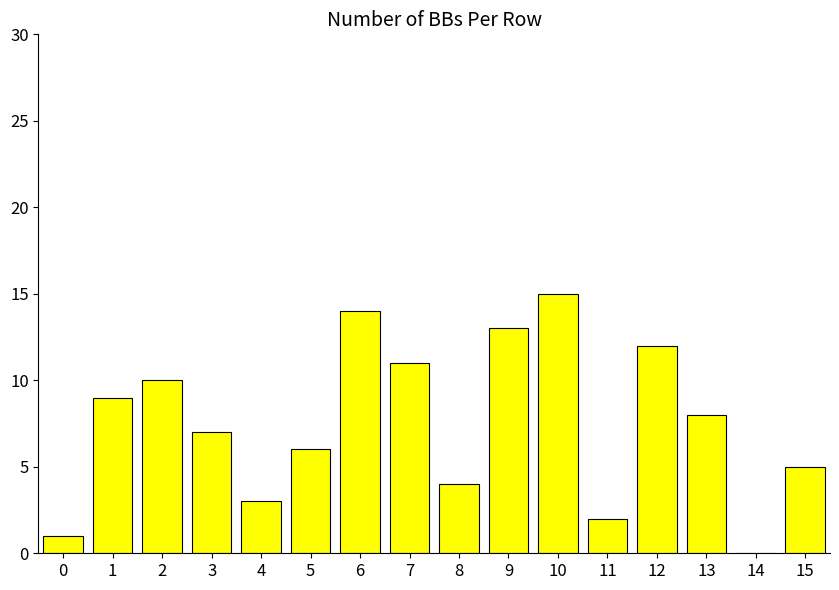

What is the sum of all values?

120